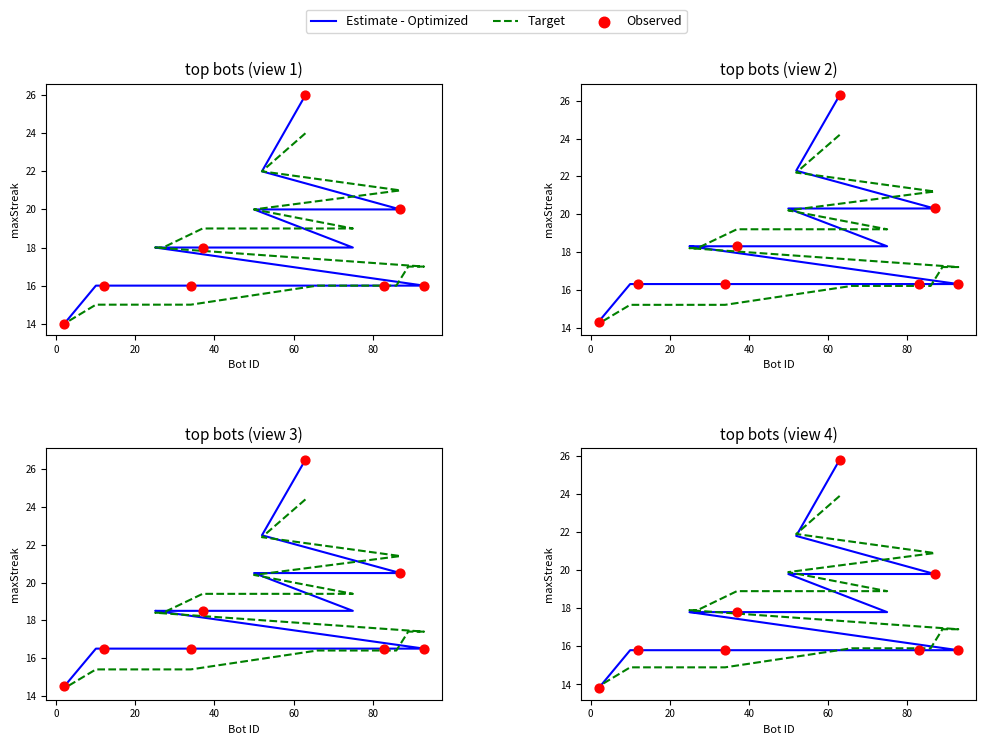

What is the change in value from 63 to 25?

-8